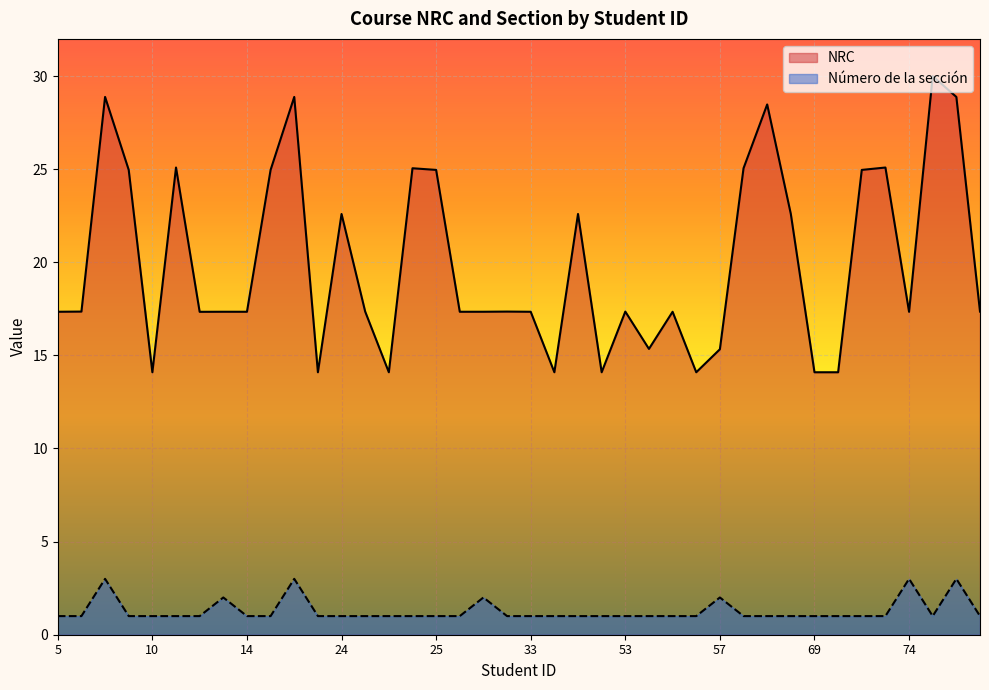

True or false: NRC and Número de la sección intersect in this chart.

False